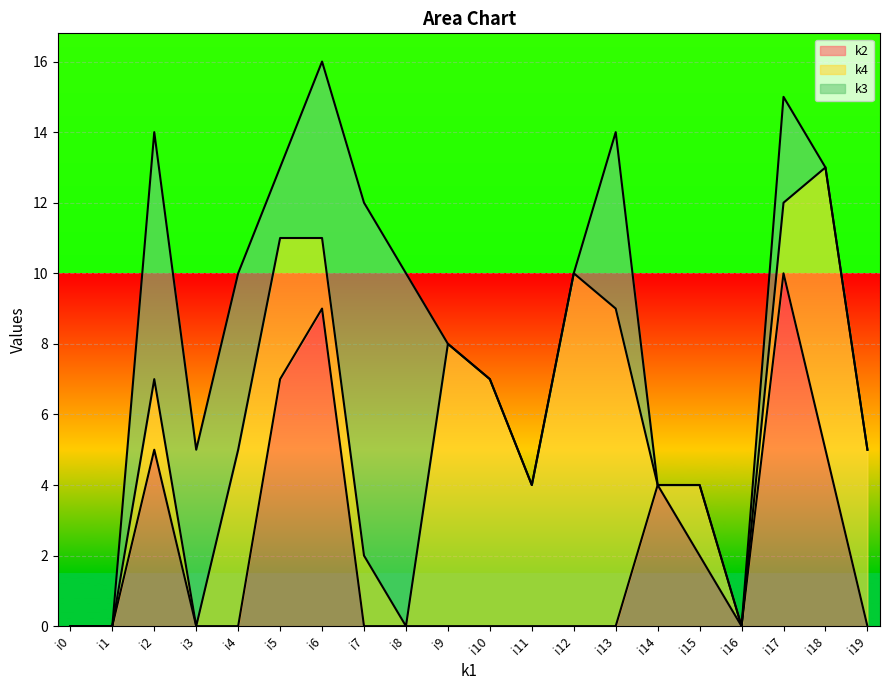

True or false: k3 and k4 intersect in this chart.

True